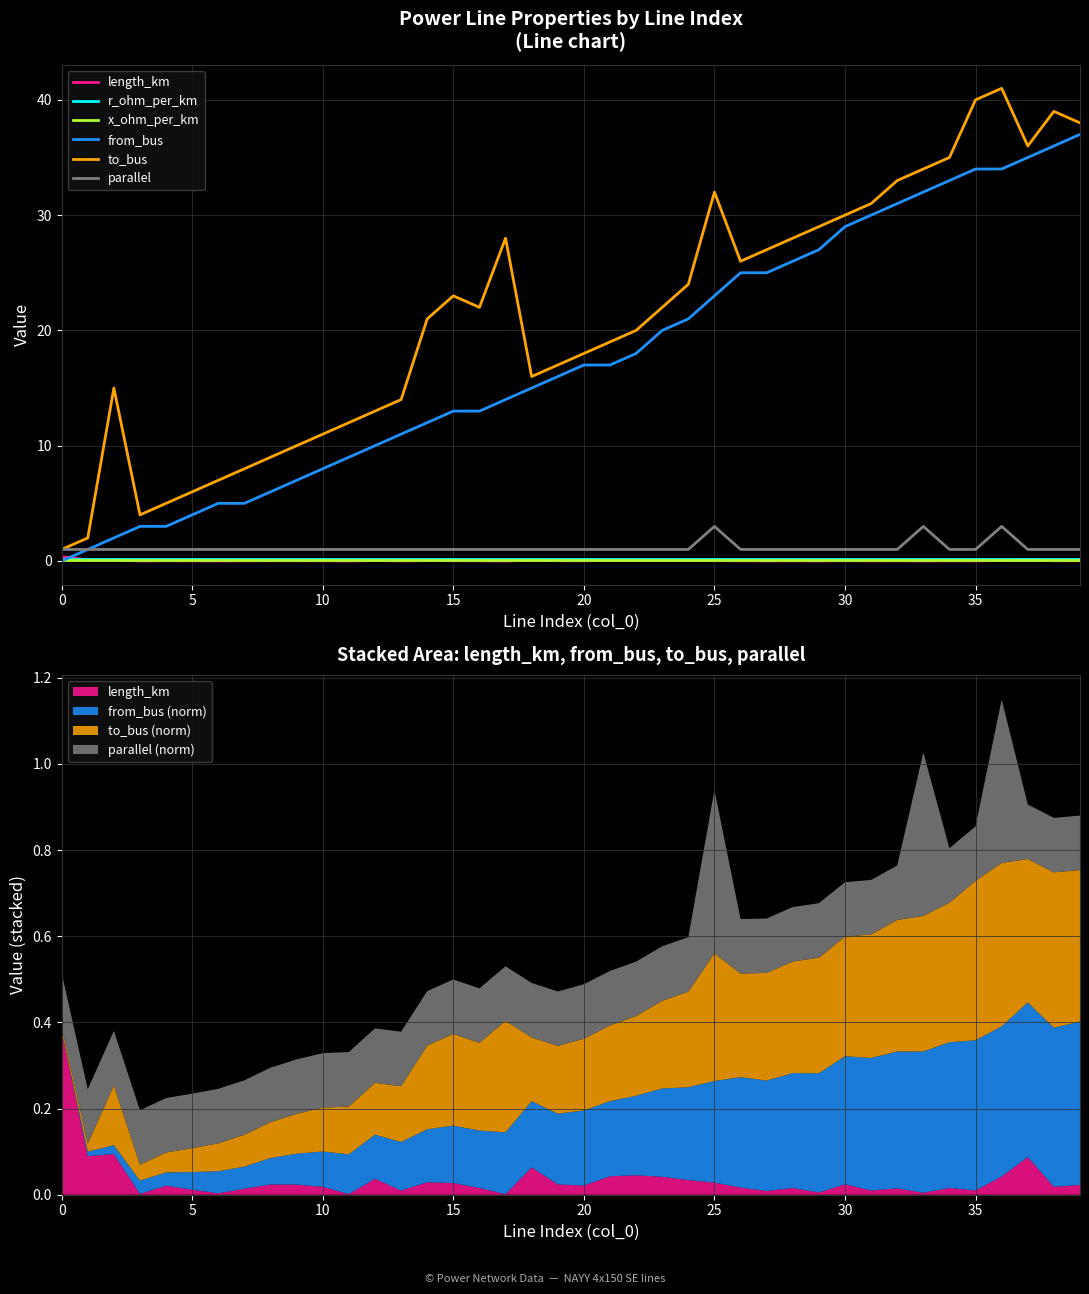

True or false: x_ohm_per_km and length_km cross at least once.

True